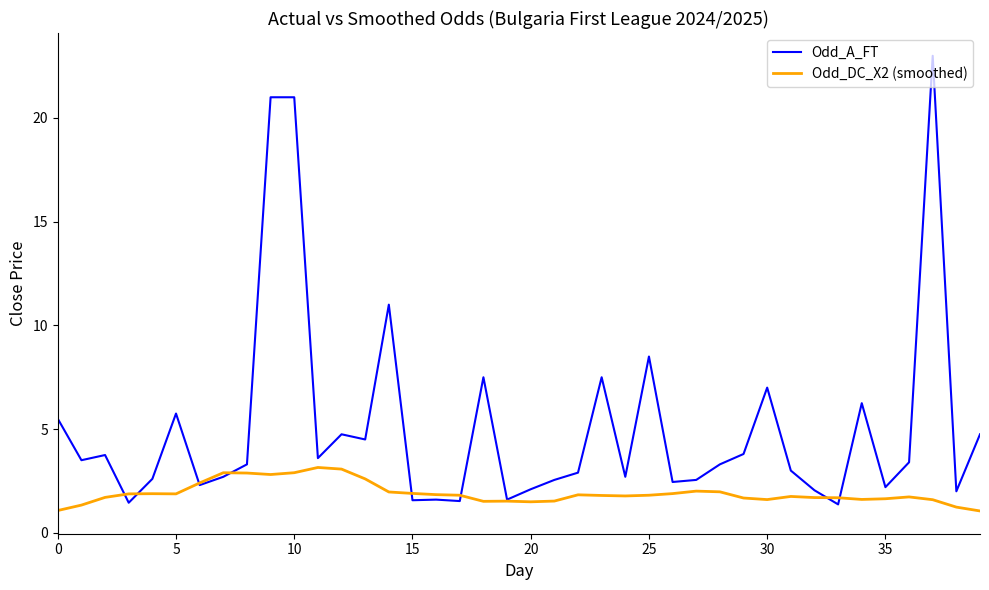

Which series has the largest range (max minus min)?

Odd_A_FT